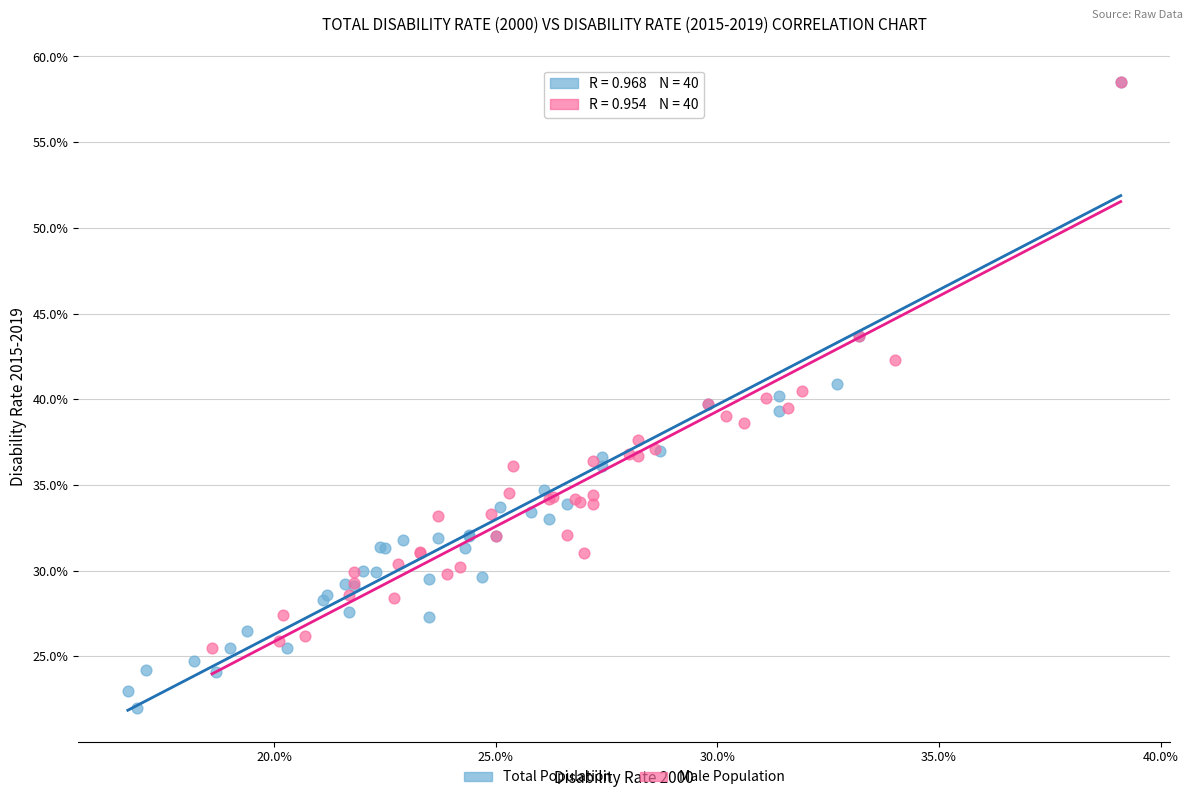

Which series has the widest spread of Y values?

Total Population